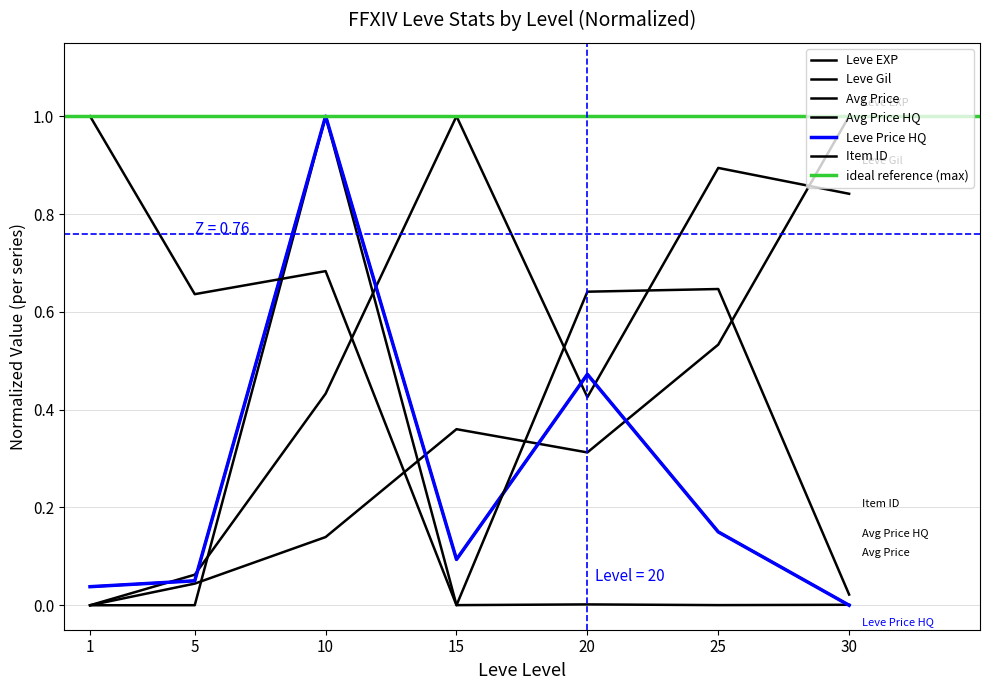

Where is currentAveragePrice nearest to the value 0?

1